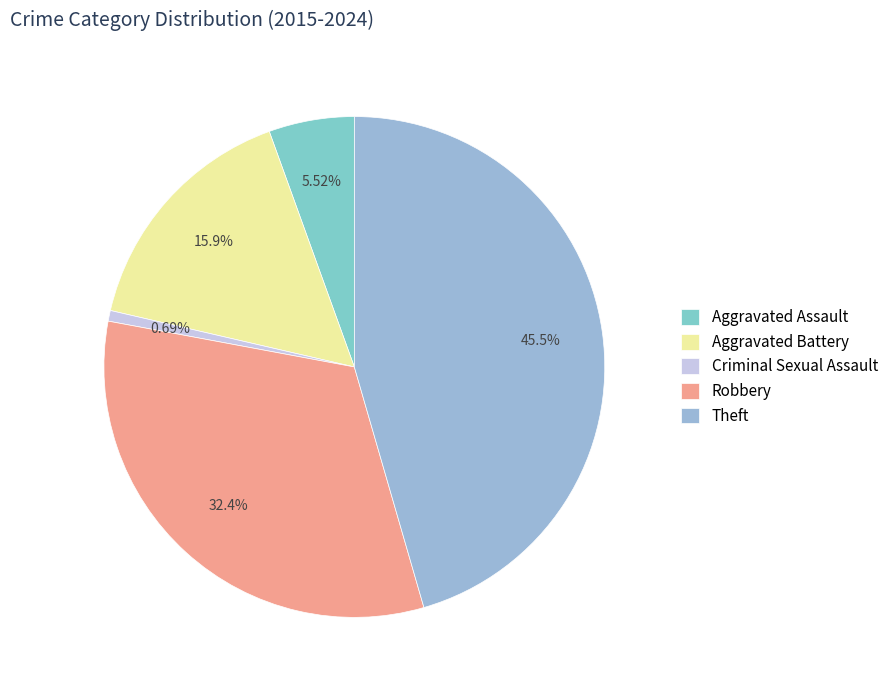

What portion of the pie excludes Aggravated Assault?

94.5%